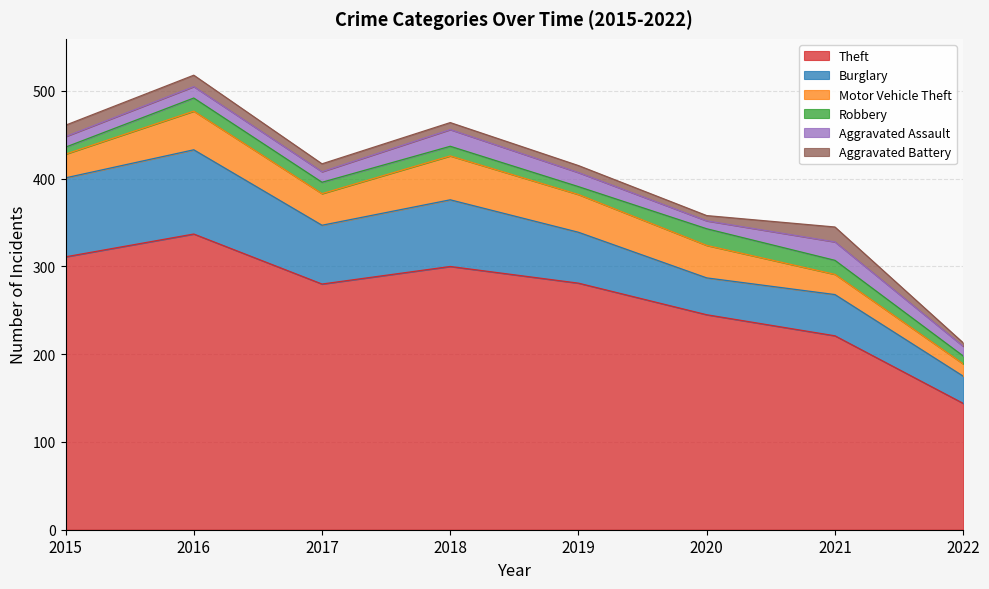

True or false: Theft and Robbery cross at least once.

False